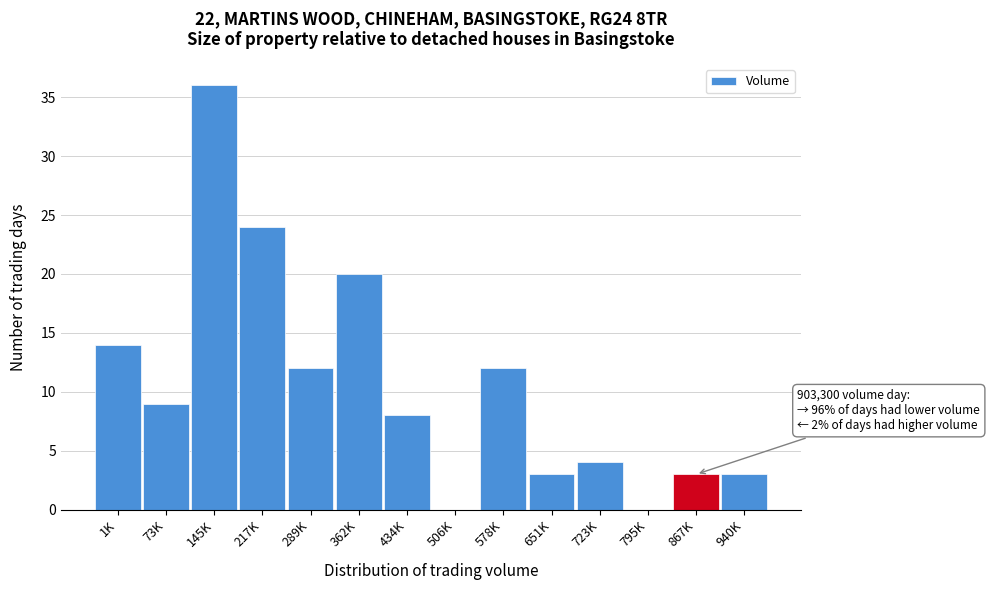

Reading left to right, list all the values displayed in this chart.

1K=14	73K=9	145K=36	217K=24	289K=12	362K=20	434K=8	506K=0	578K=12	651K=3	723K=4	795K=0	867K=3	940K=3